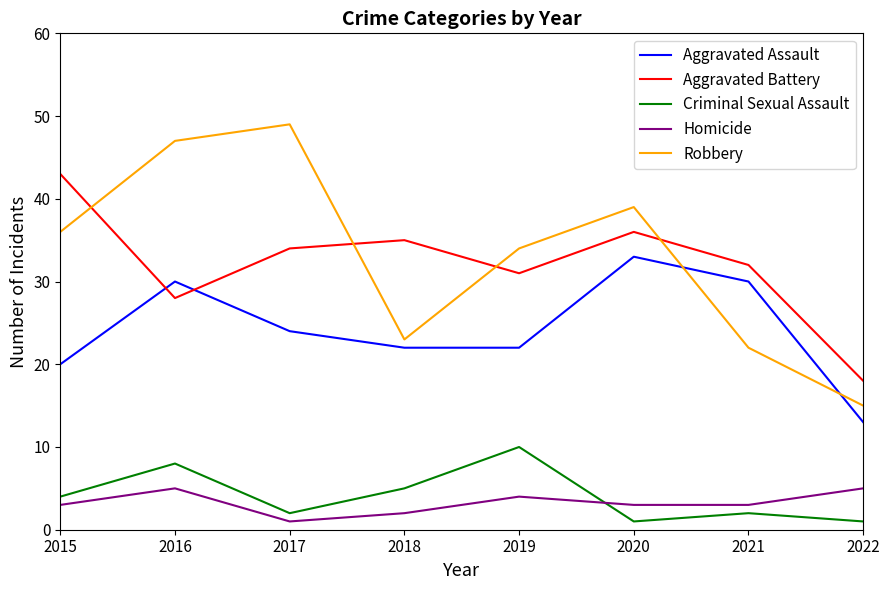

What are all the series names shown in the legend?

Aggravated Assault, Aggravated Battery, Criminal Sexual Assault, Homicide, Robbery